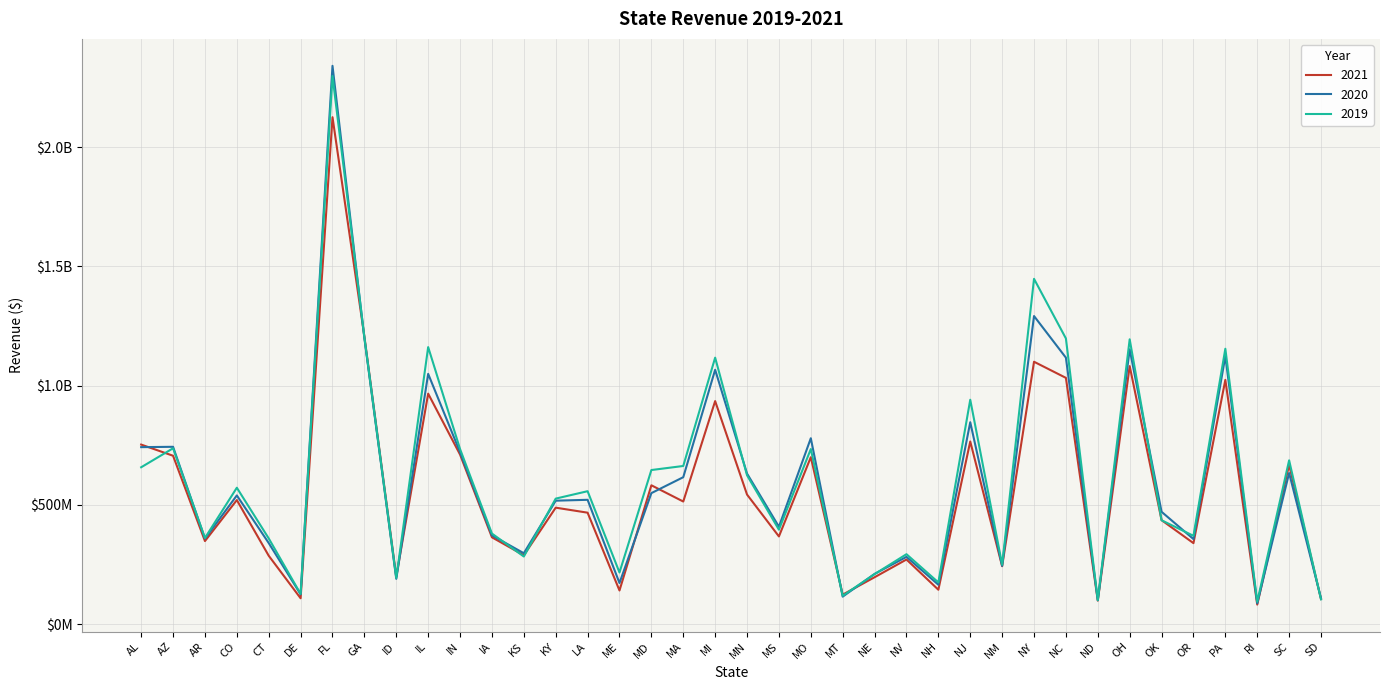

Where is 2021 nearest to the value 1103707332?

NY